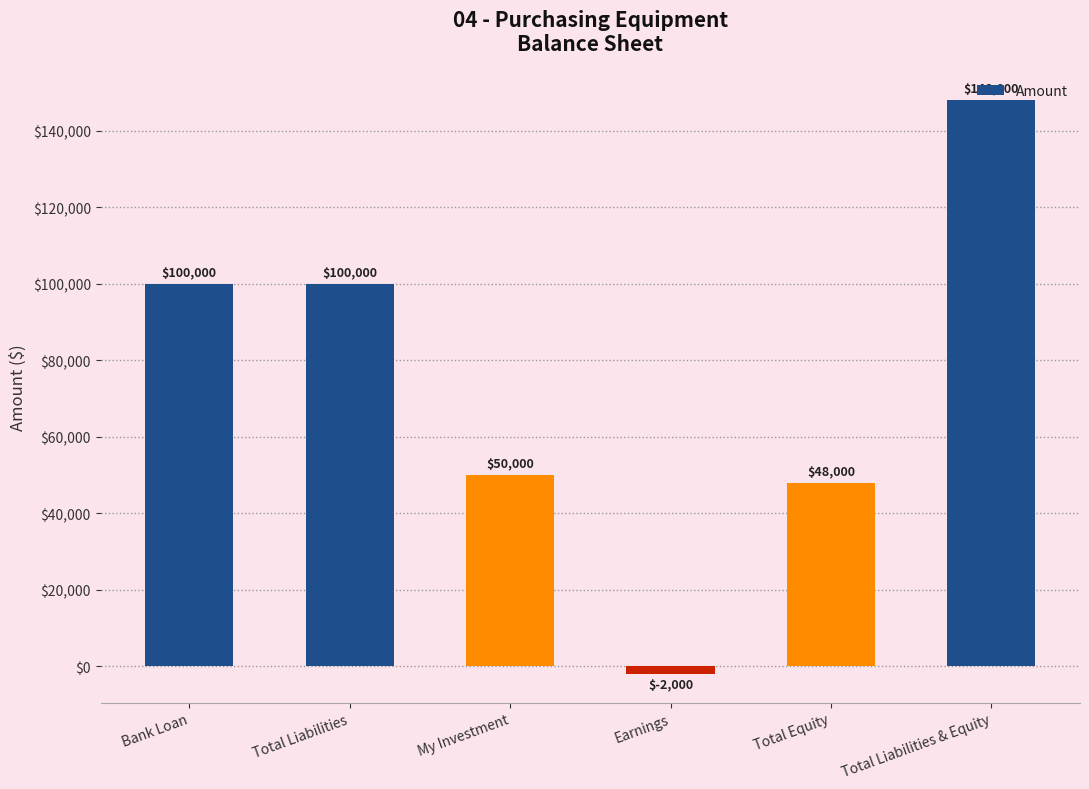

What is the label of the 6th bar from the right?

Bank Loan